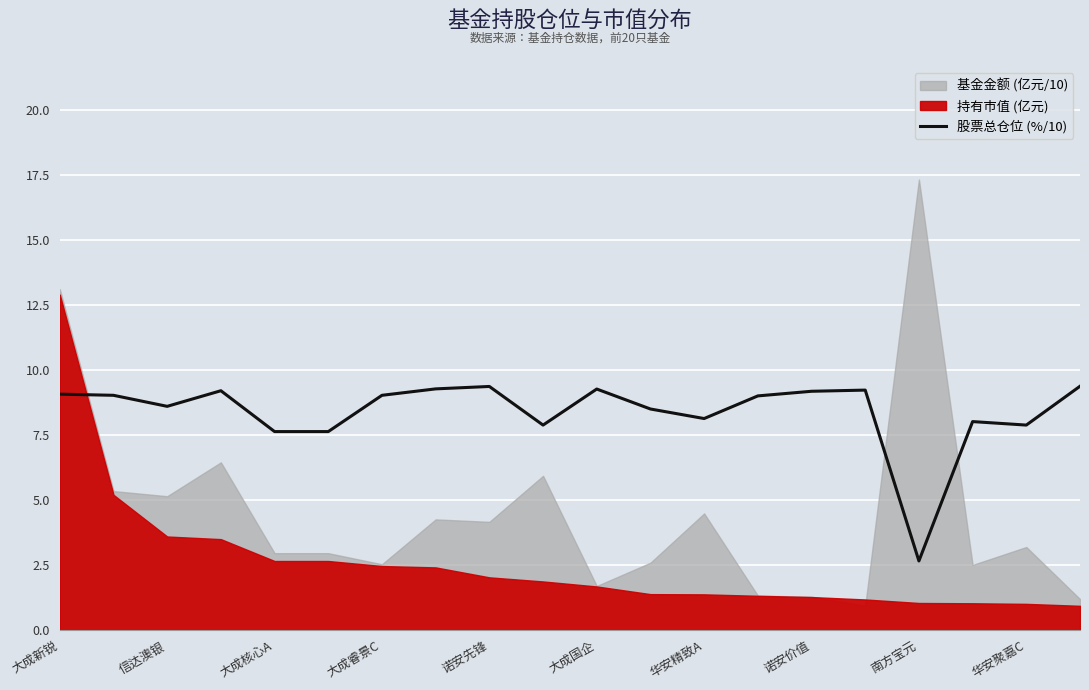

At which label does 股票总仓位 (%/10) reach its minimum?

南方宝元